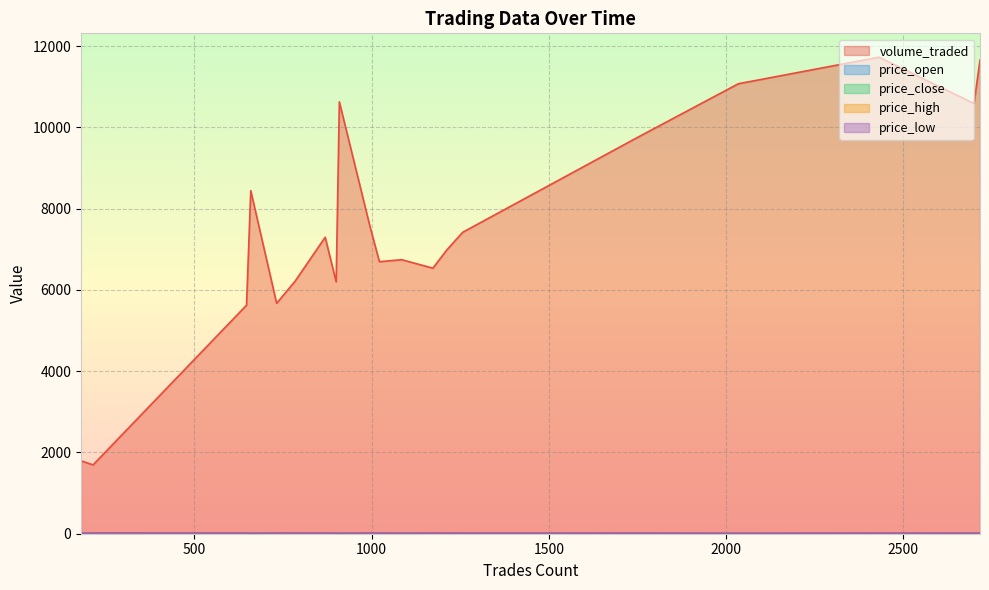

How many data points in price_low are less than 16?

7